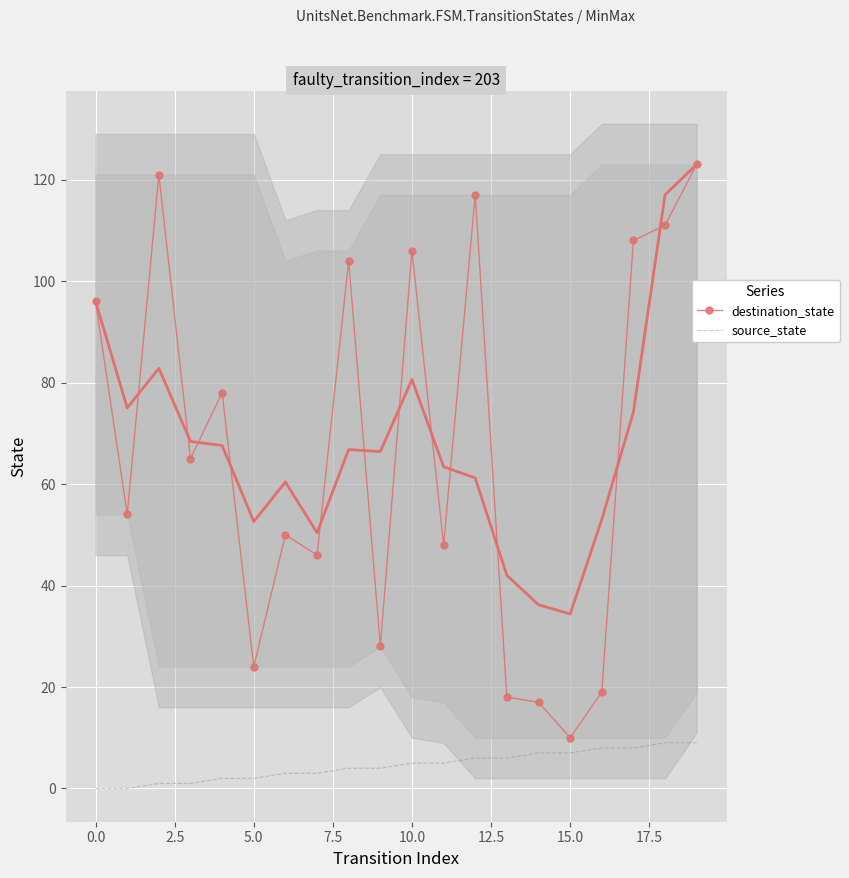

The destination_state series shows 108 at 17. True or false?

True